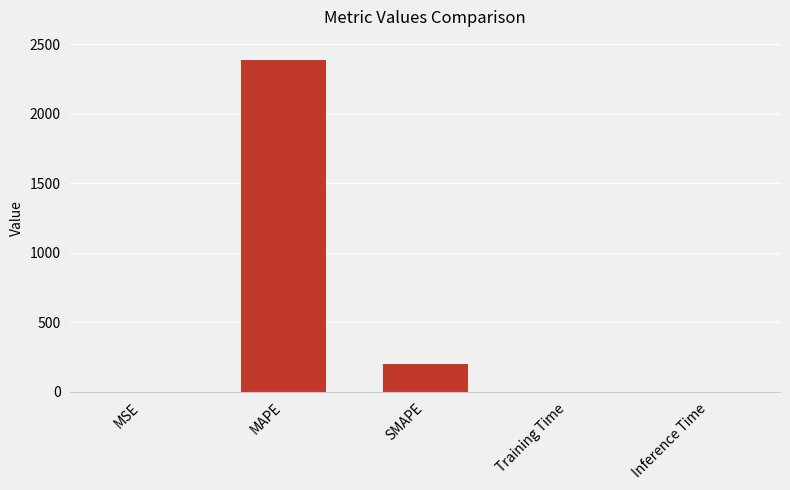

The chart shows a value of 4027.7 at MAPE. True or false?

False